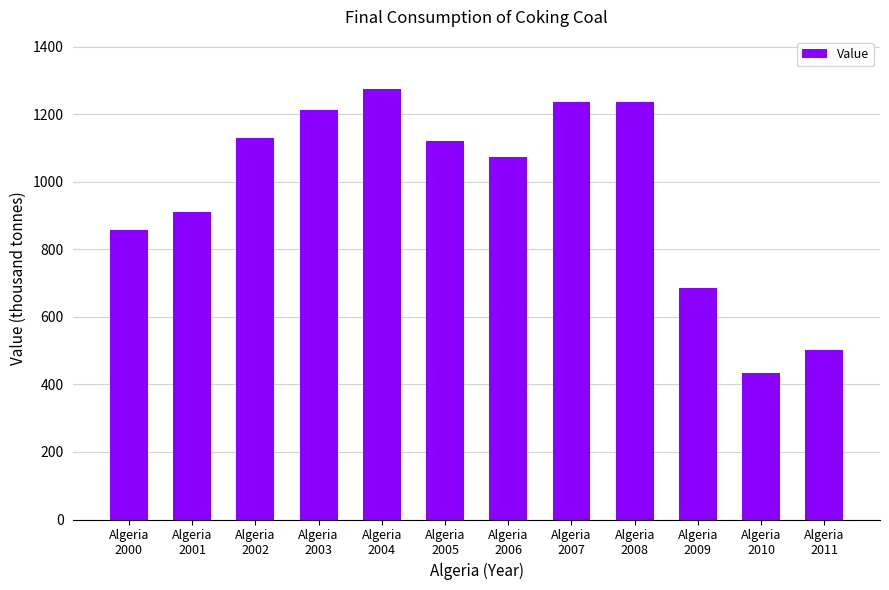

Approximately how many times larger is the value at Algeria
2008 compared to Algeria
2003?

1.0